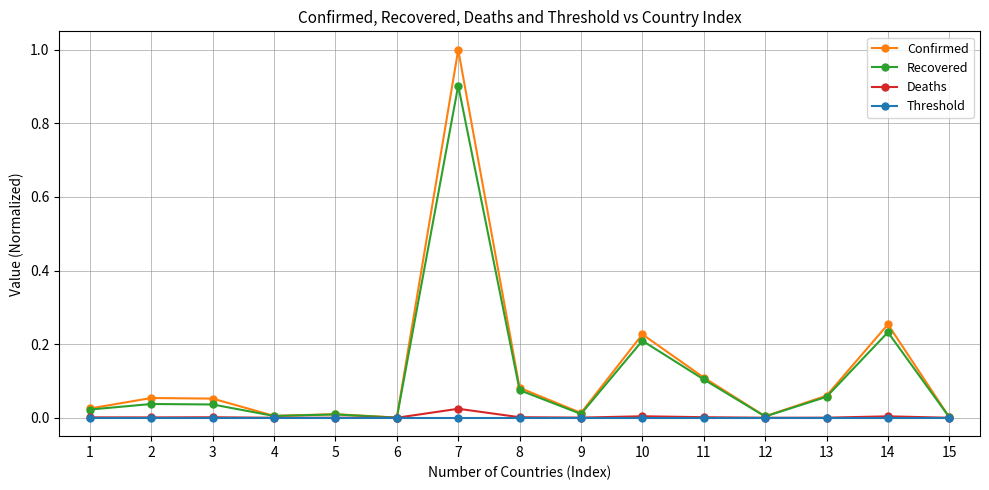

Is the value of Threshold at 3 greater than the value of Deaths at 7?

No